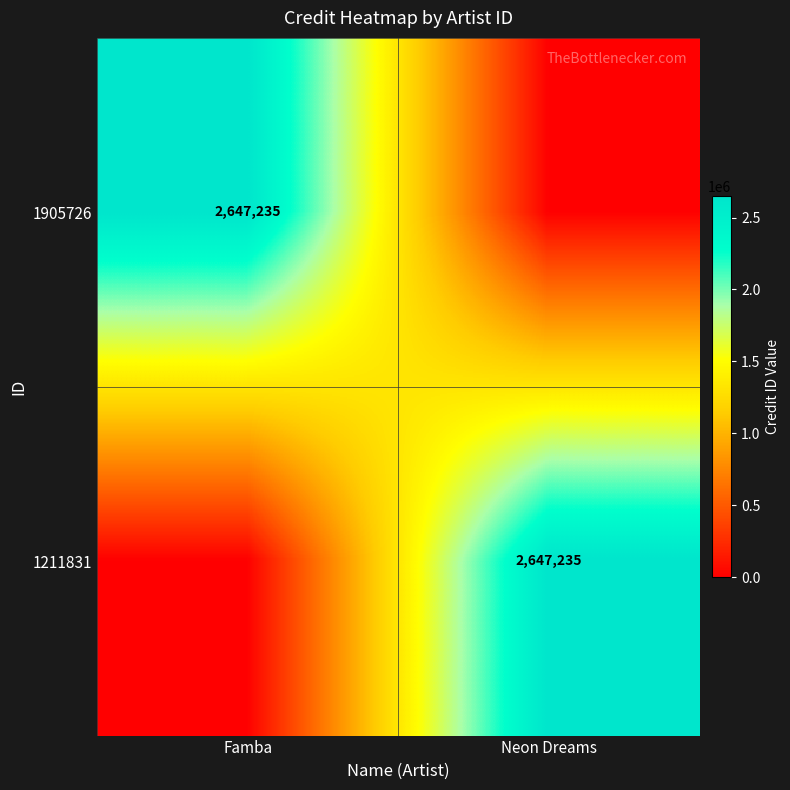

What is the difference between the highest and lowest values at Neon Dreams?

2647235